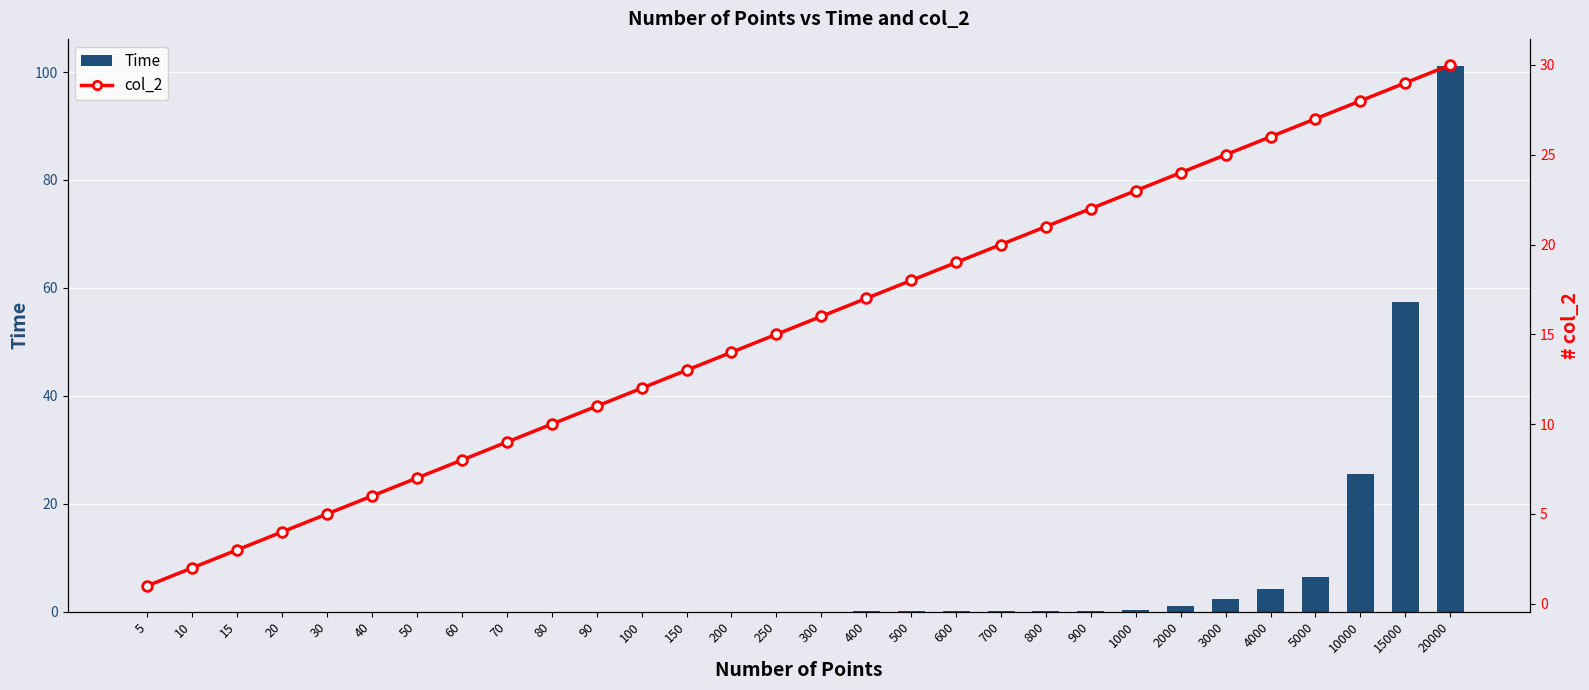

At which label is Time closest to 50?

15000